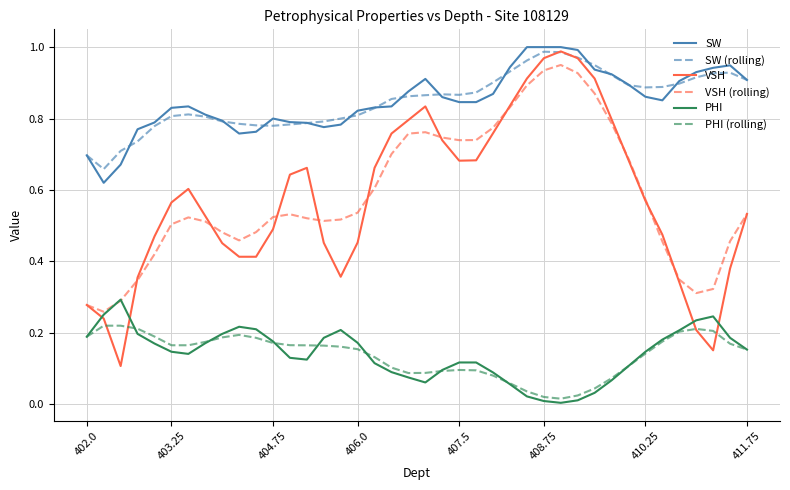

True or false: PHI (rolling) and SW intersect in this chart.

False